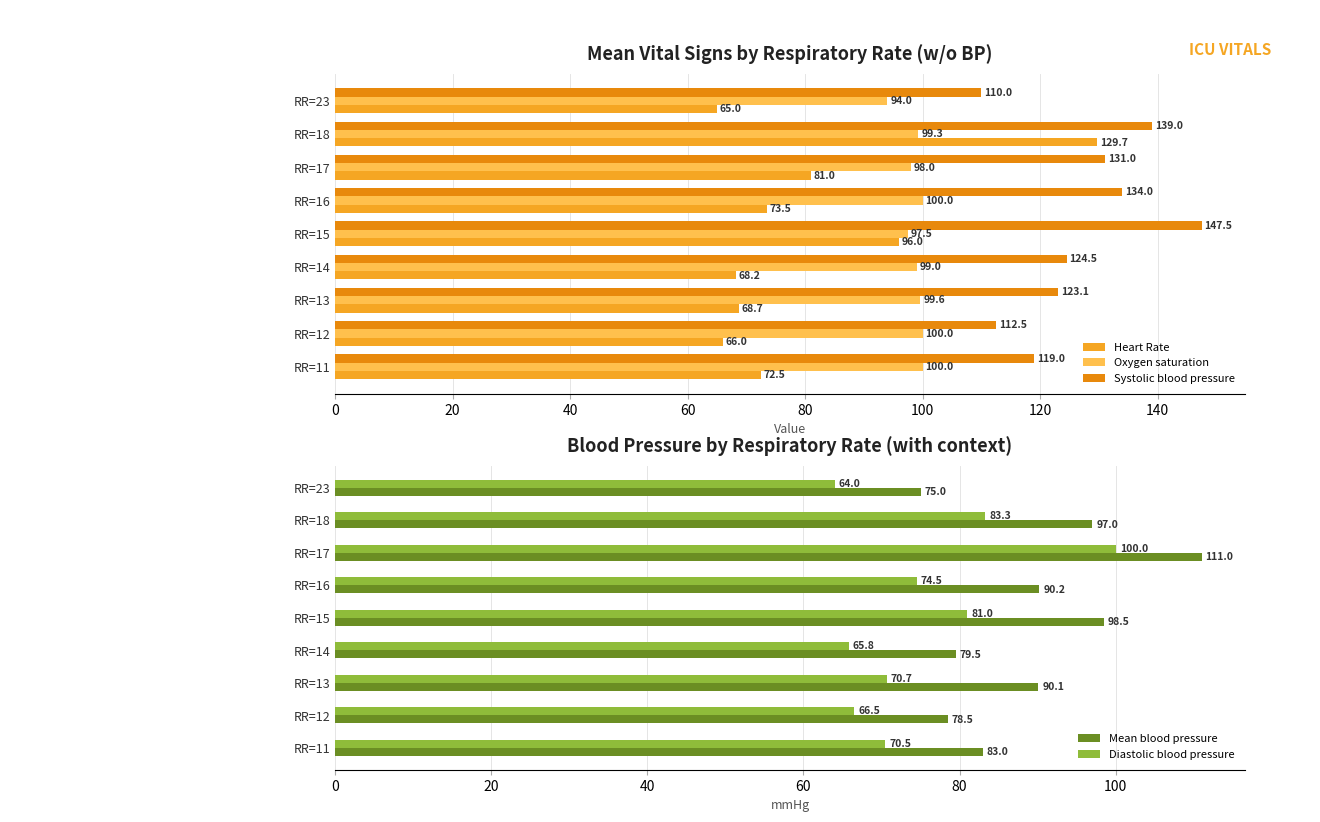

Which series has the largest range (max minus min)?

Heart Rate